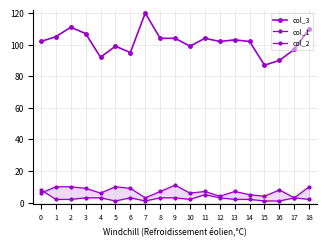

How many distinct data groups are displayed?

3